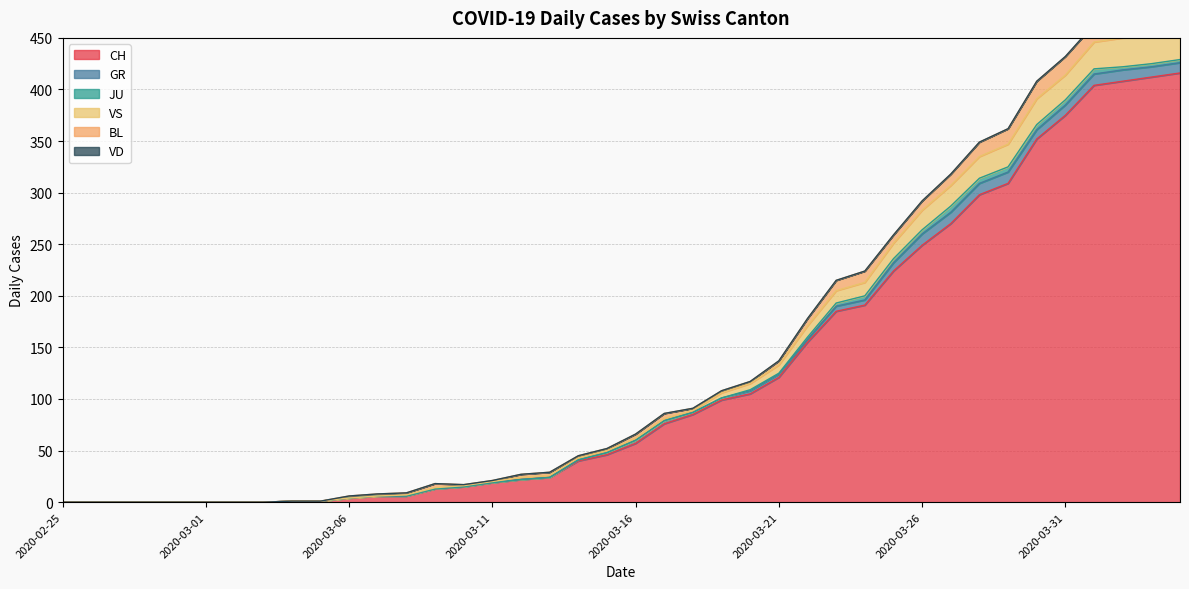

What is the maximum value for VS?

28